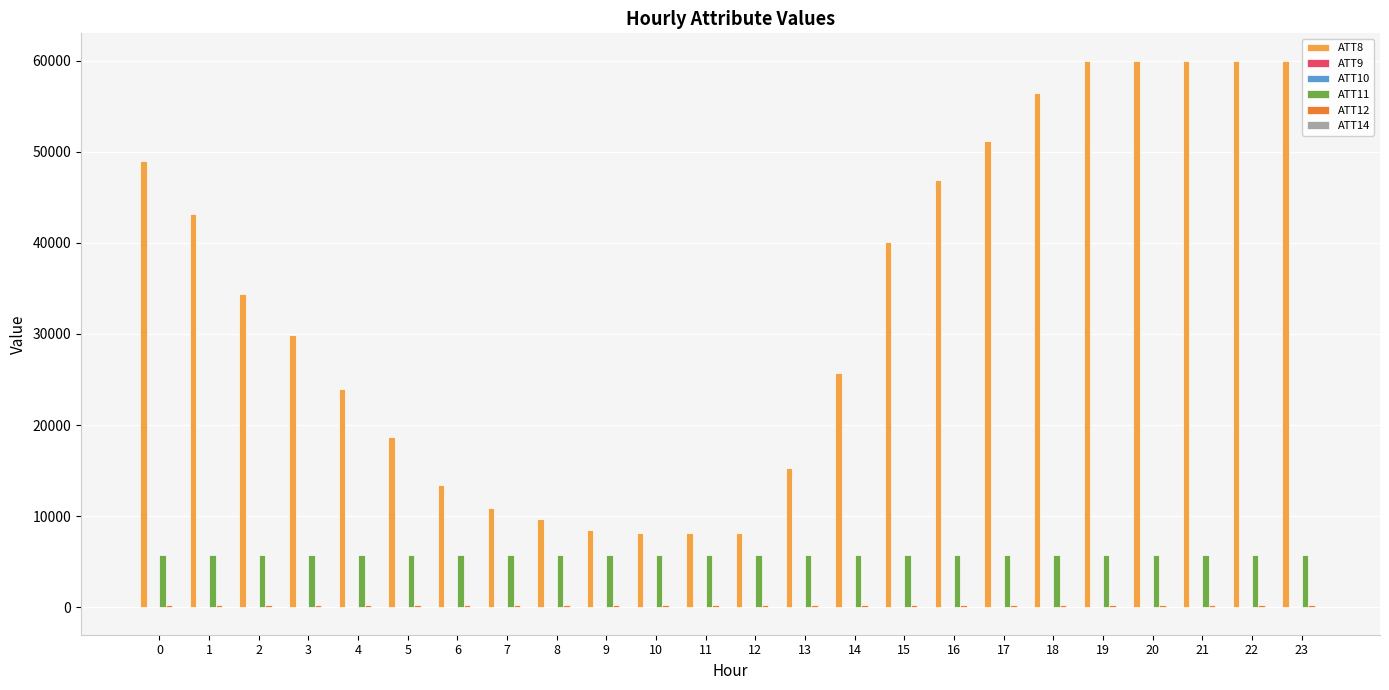

How many categories are shown in the chart?

24